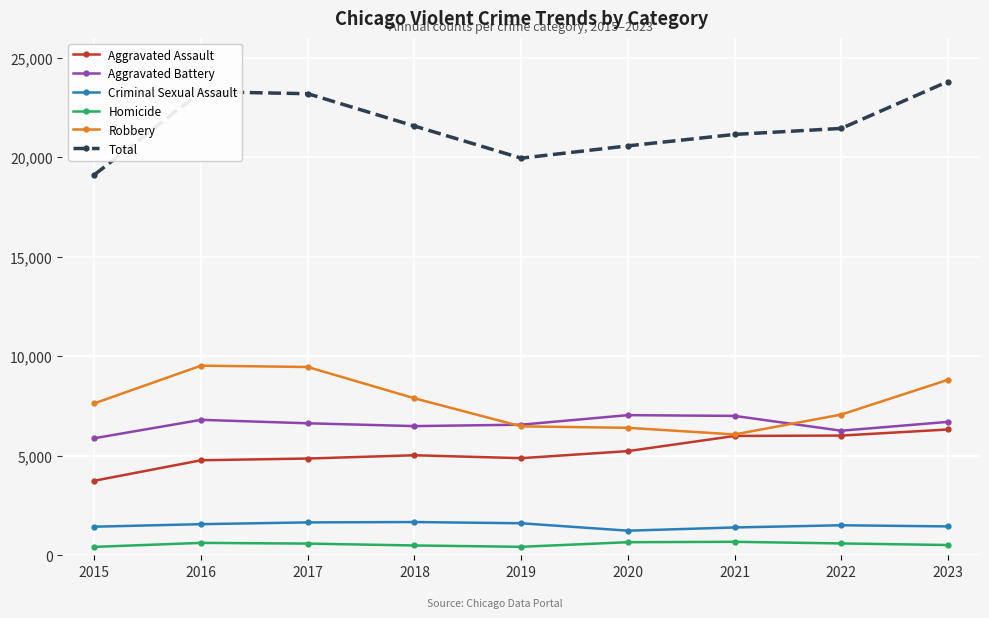

True or false: Homicide and Robbery intersect in this chart.

False